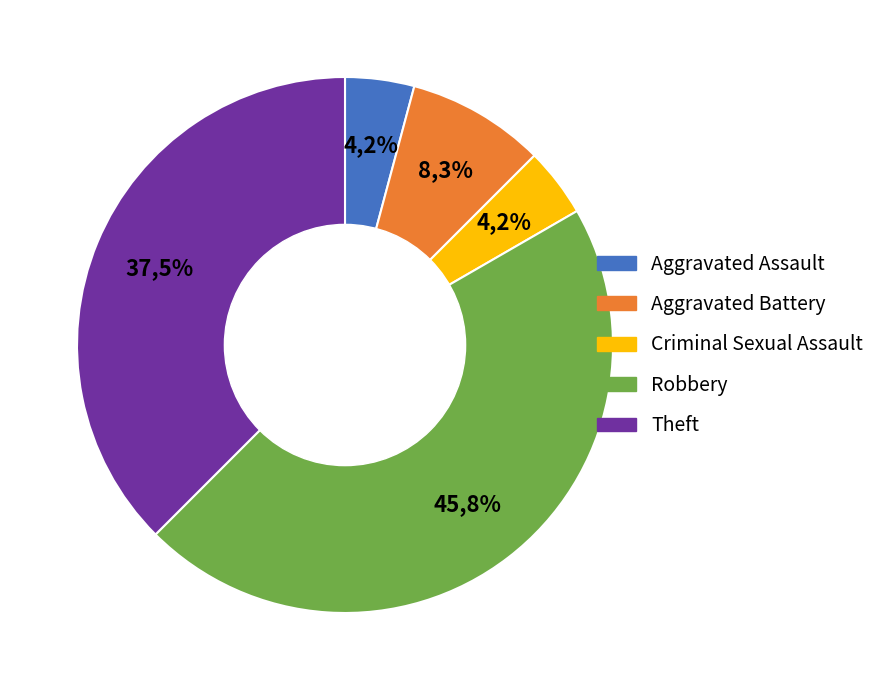

To the nearest percent, what portion does Theft represent?

38%